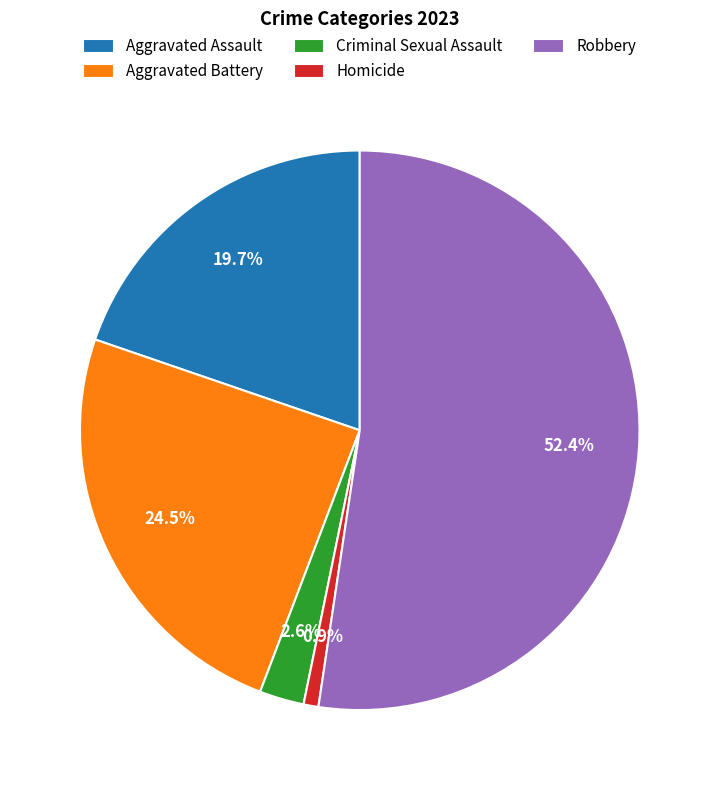

Does any single category account for the majority?

Yes